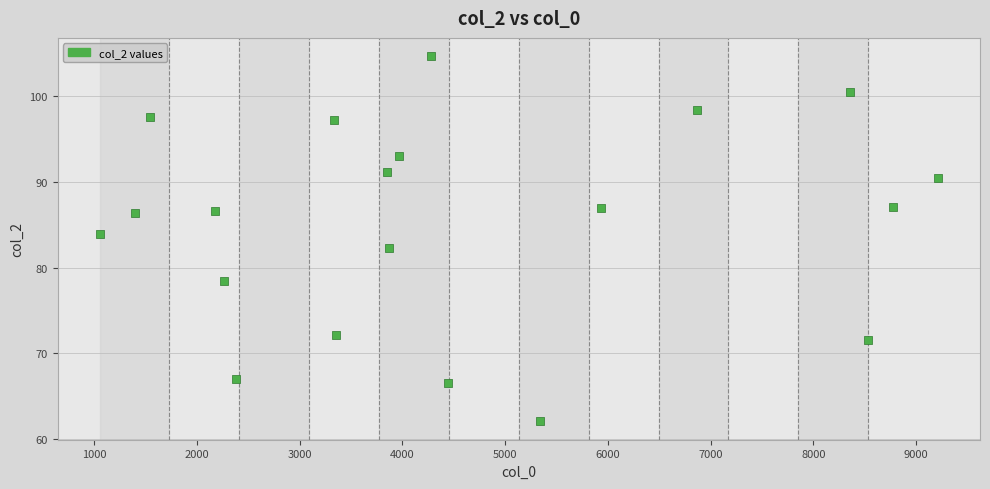

What is the range of Y values (max minus min)?

42.7